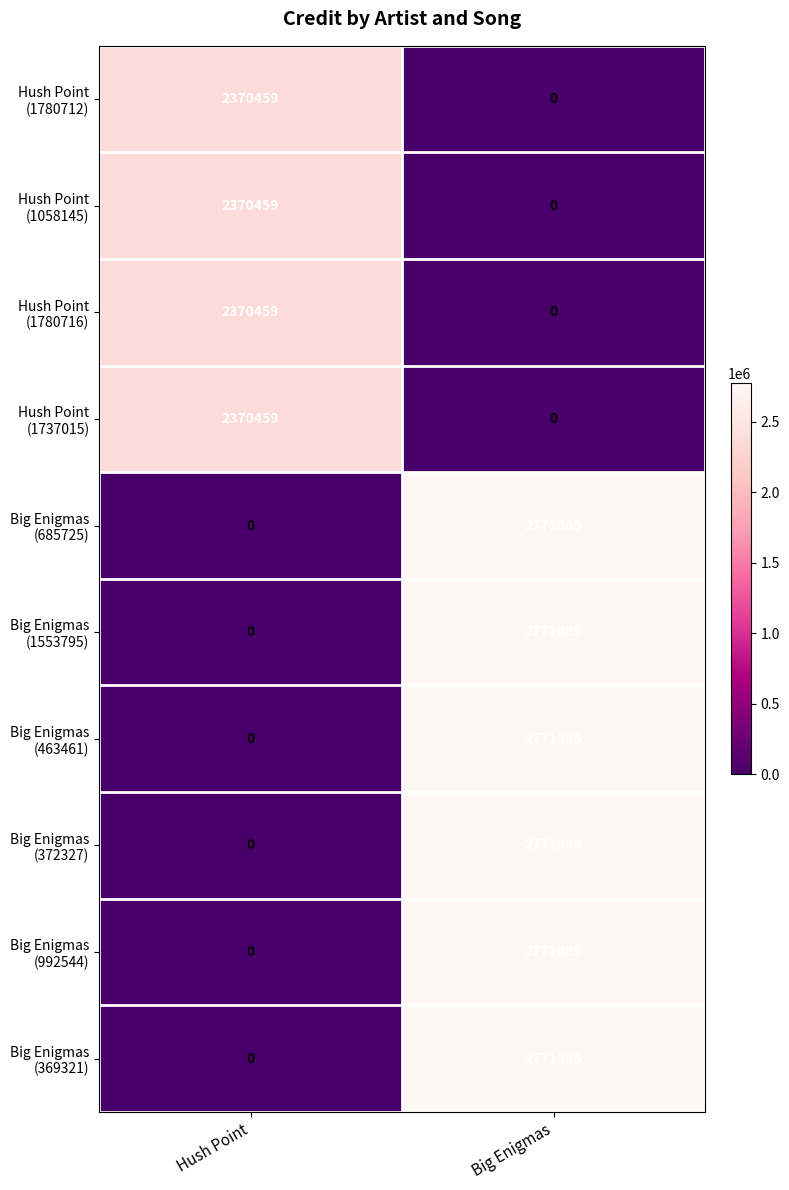

What is the greatest value displayed?

2771085